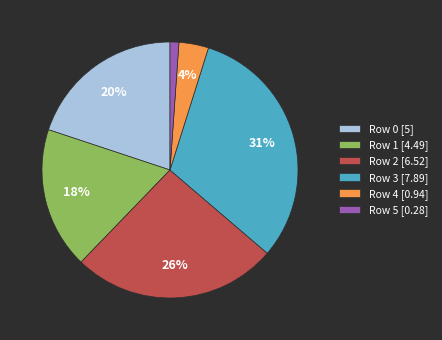

Is Row 1 [4.49] the majority of the pie?

No